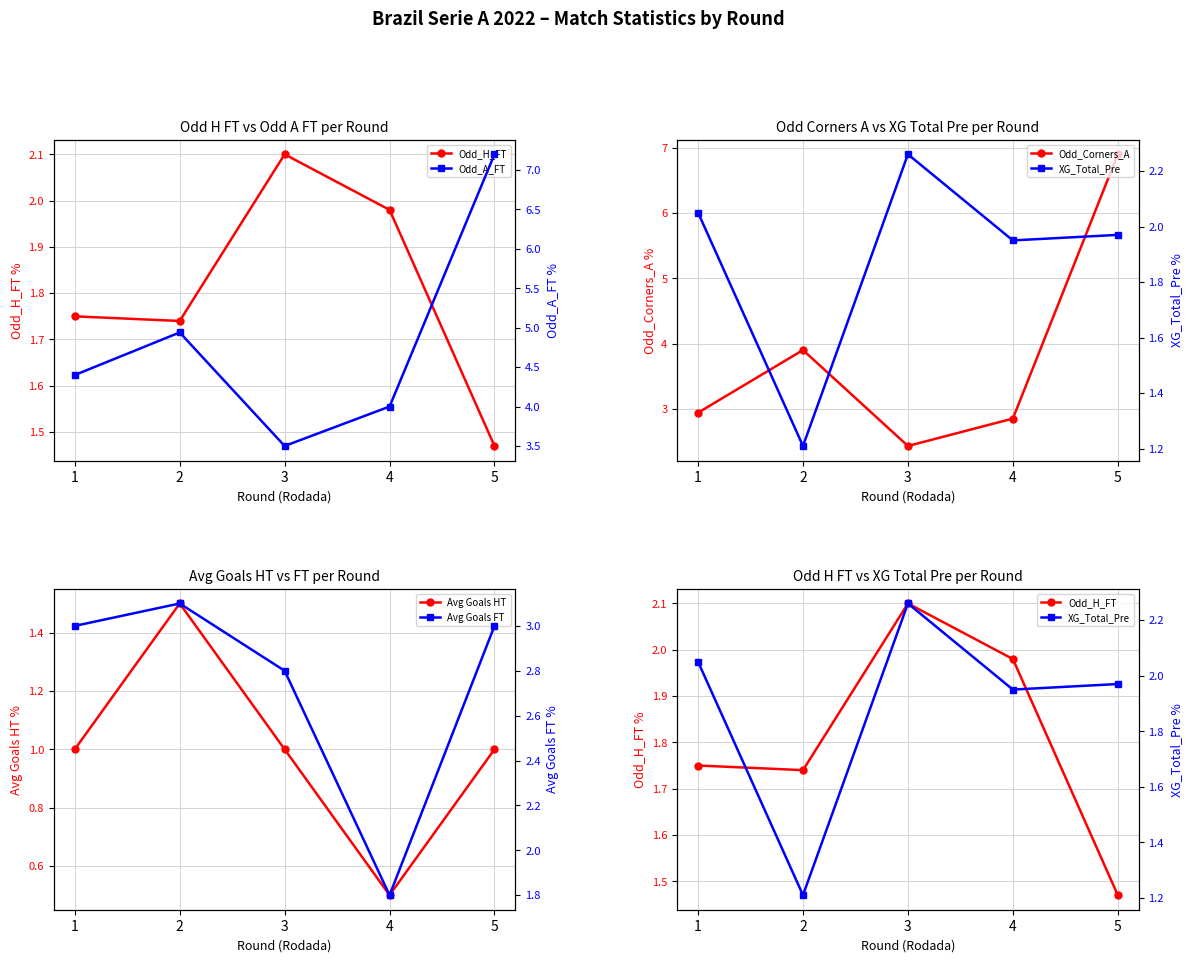

Does the chart display data point markers on the line(s)?

Yes